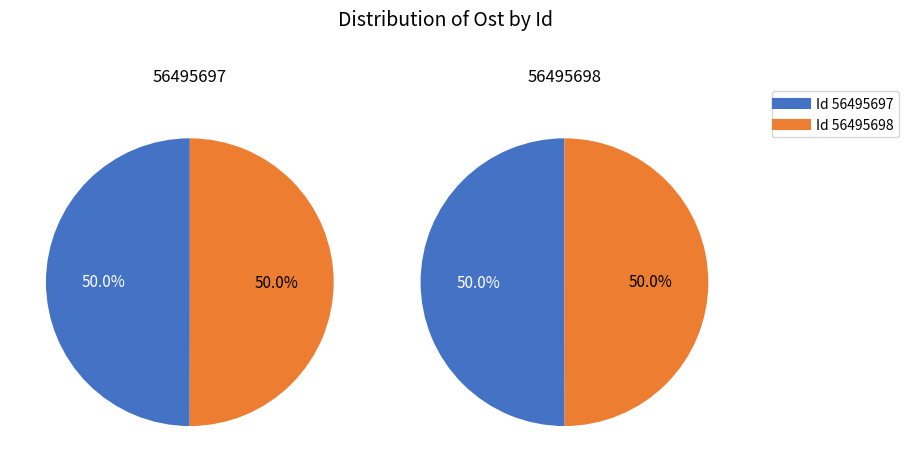

True or false: 56495697 accounts for 50% of the total.

True